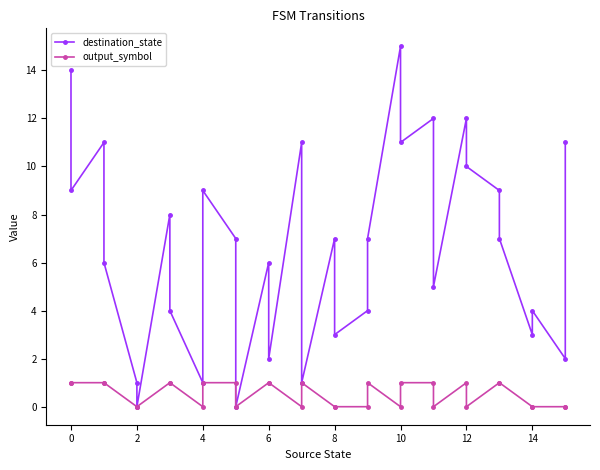

True or false: destination_state and output_symbol cross at least once.

False